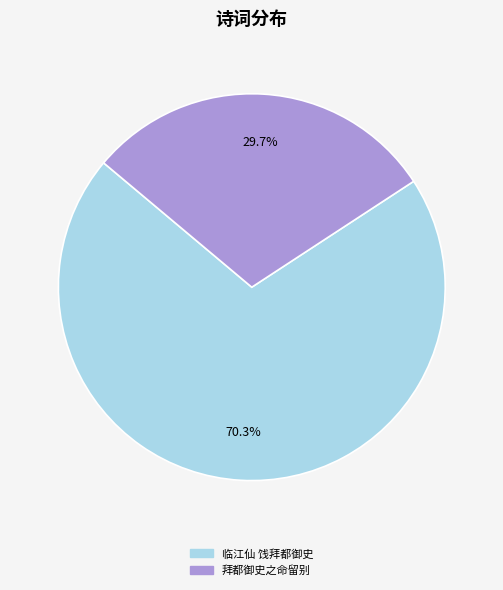

Is there any slice that represents more than half of the pie?

Yes